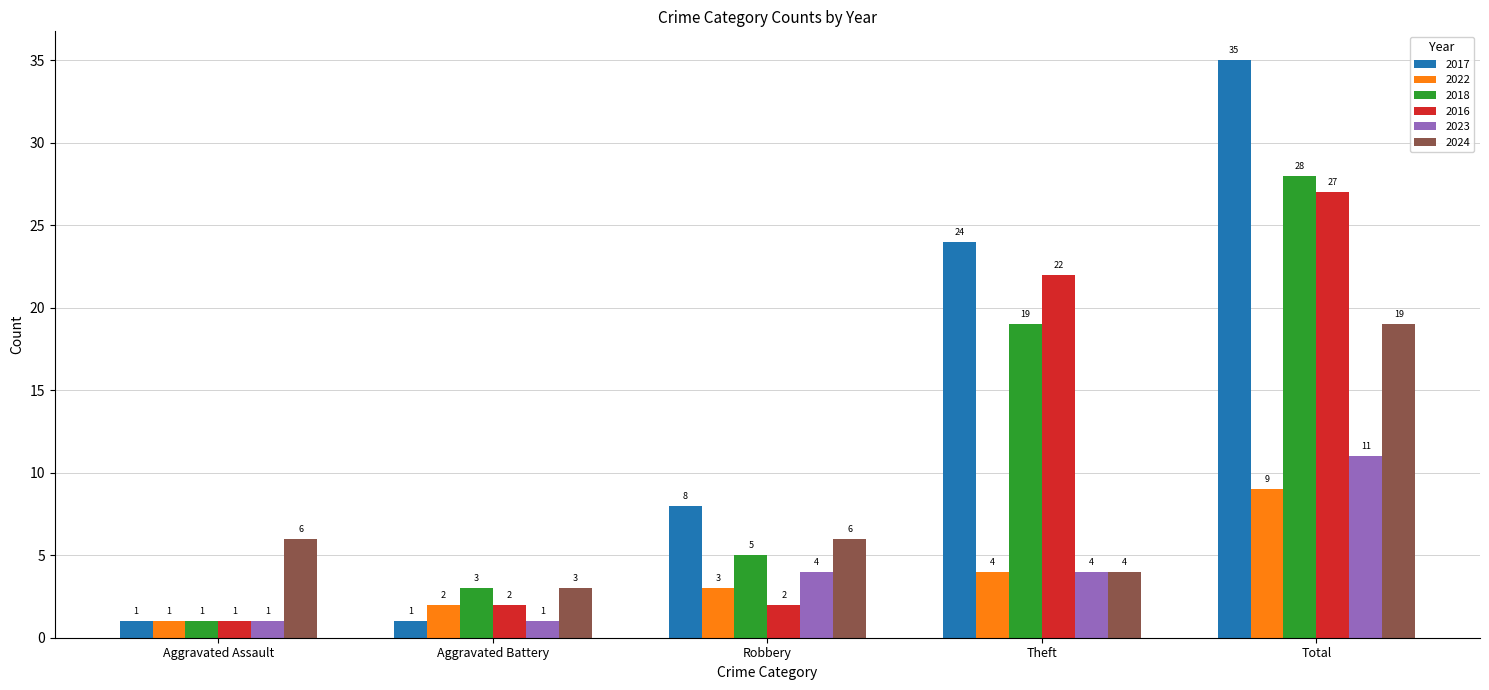

What is the label of the 4th bar from the right?

Aggravated Battery